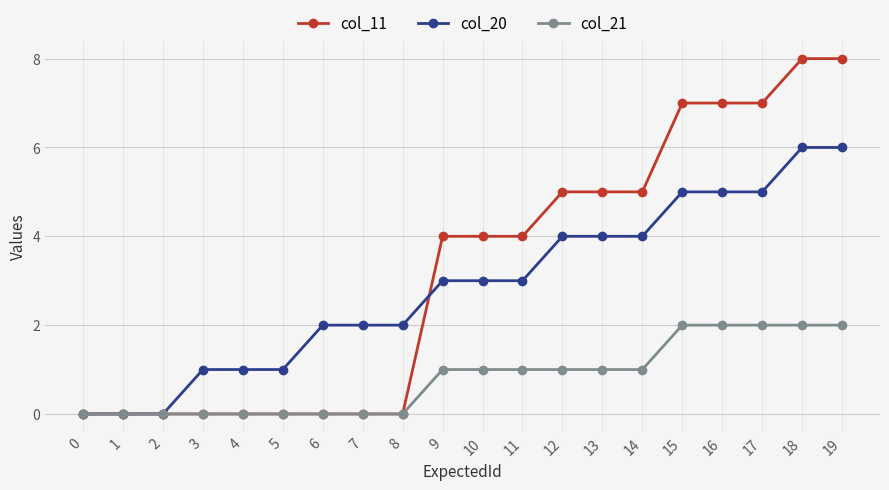

Which series changed the most between 6 and 15?

col_11